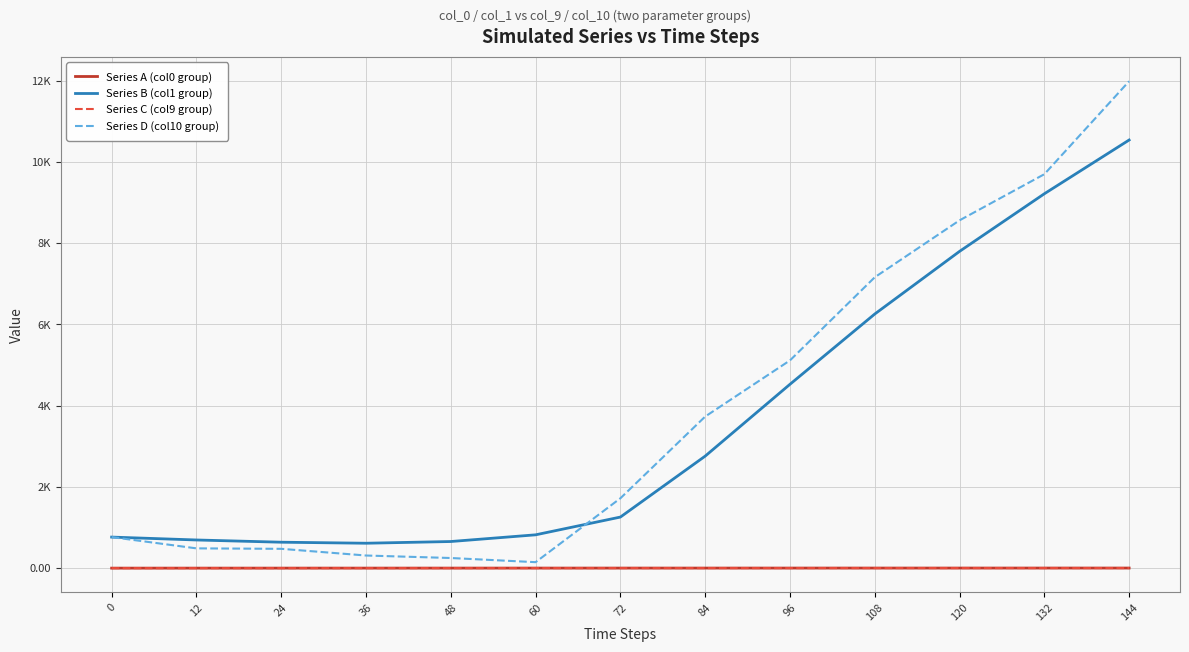

Is this an area chart (filled region under the line)?

No